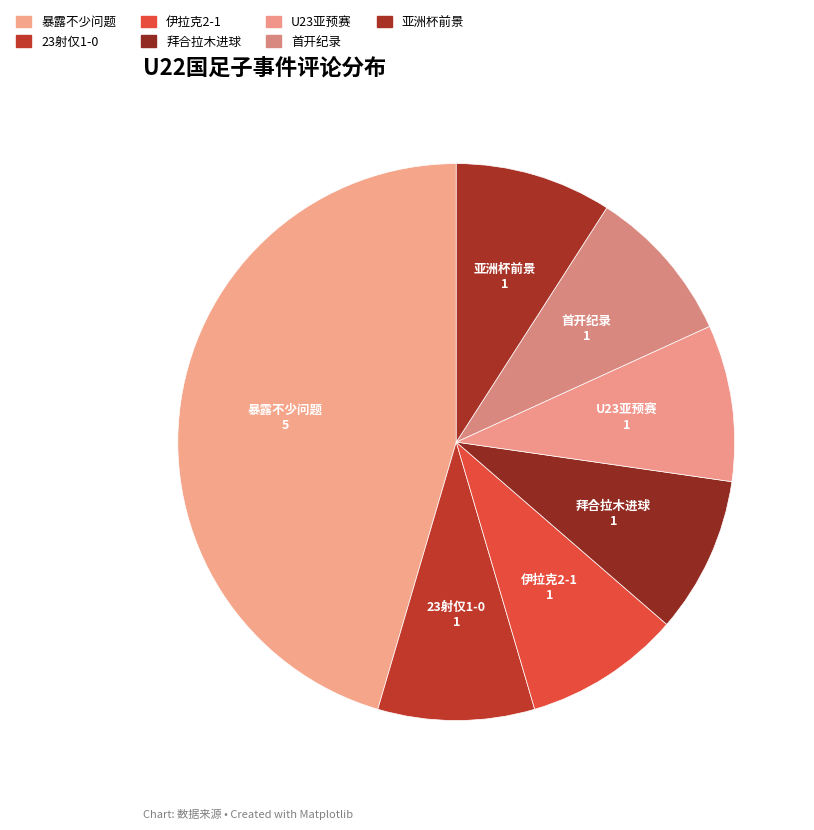

Count the number of slices in the pie.

7